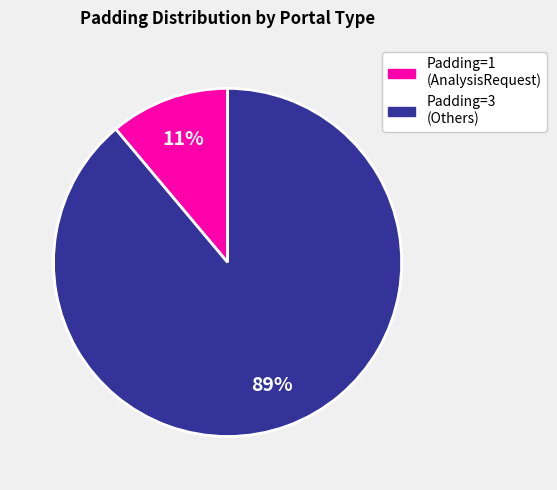

Is there any slice that represents more than half of the pie?

Yes